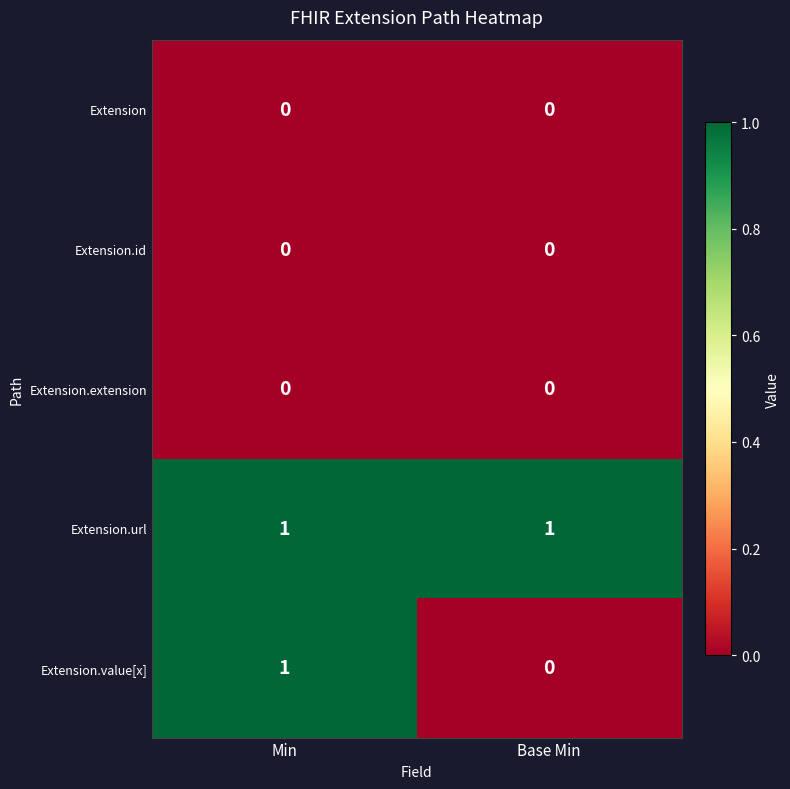

Which category has the lowest value in the Extension.value[x] series?

Base Min